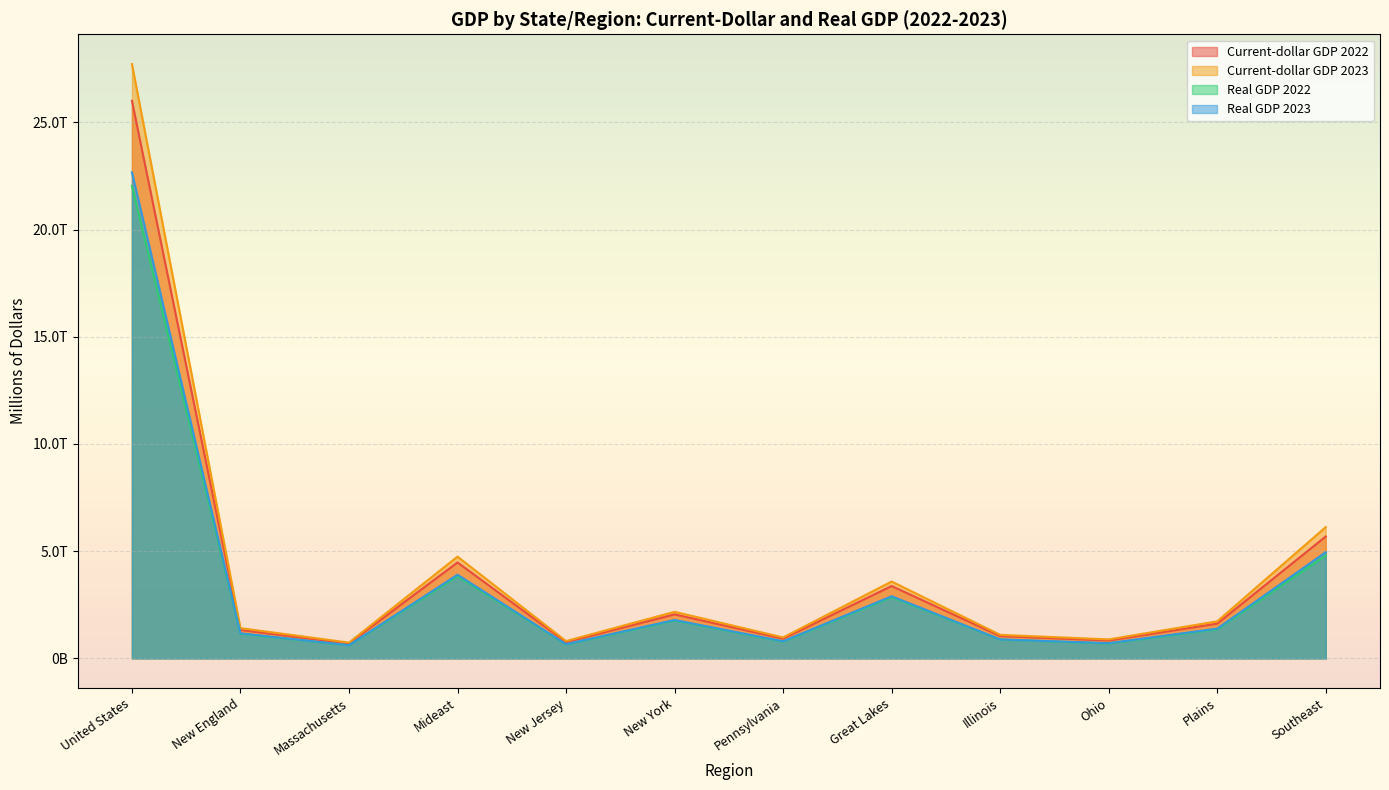

True or false: Real GDP 2022 has a value of 59572 at Vermont.

False